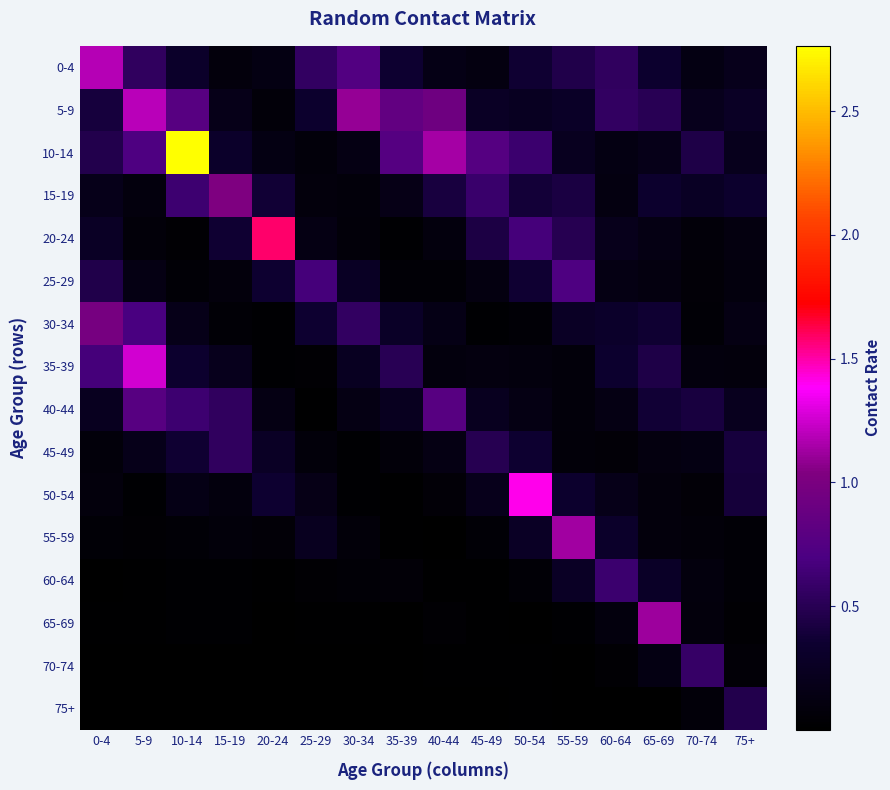

At how many categories does at least one series exceed 2?

1